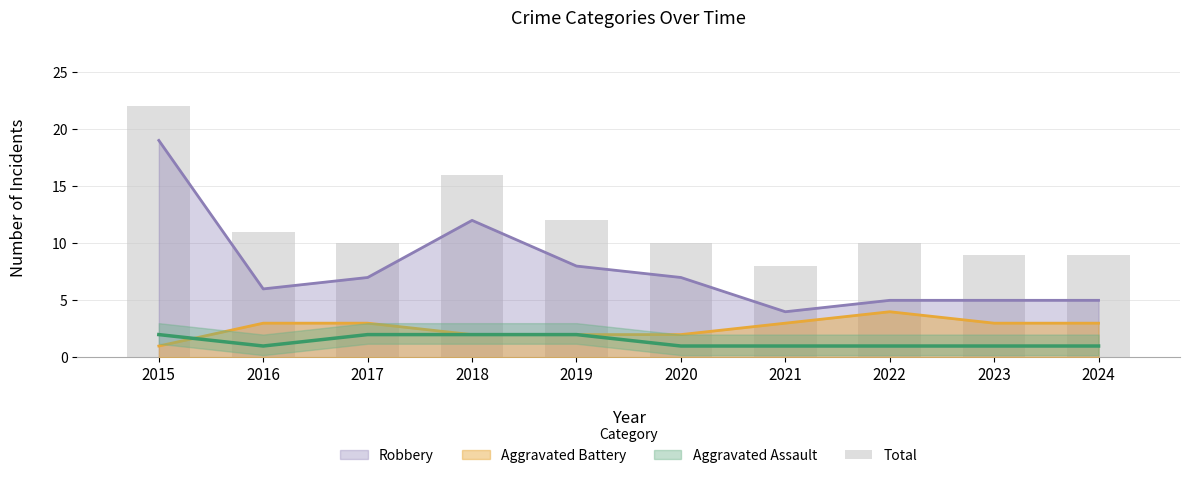

Is it true that the value at 2017 is 4?

False